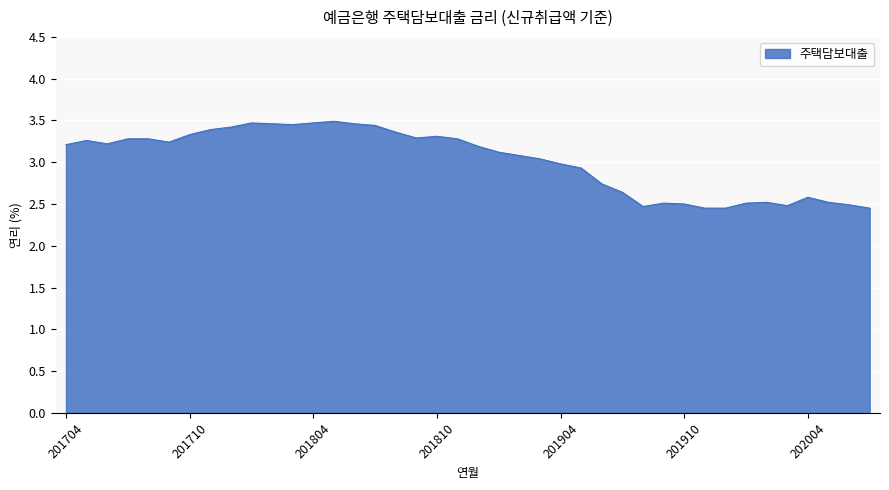

What is the difference between the maximum and minimum values?

1.0